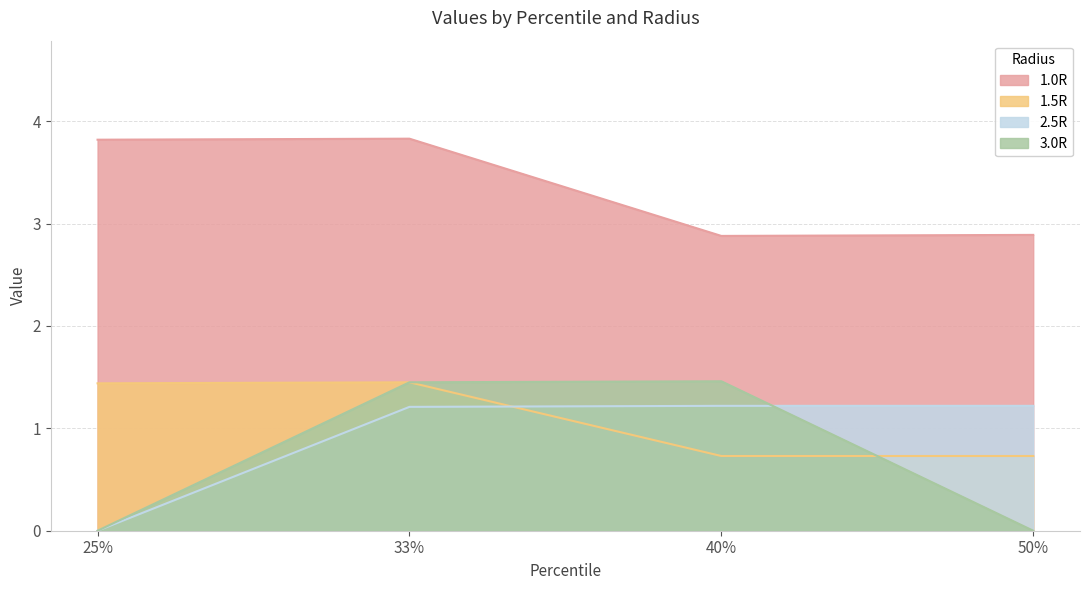

At which label is 1.5R closest to 1?

40%